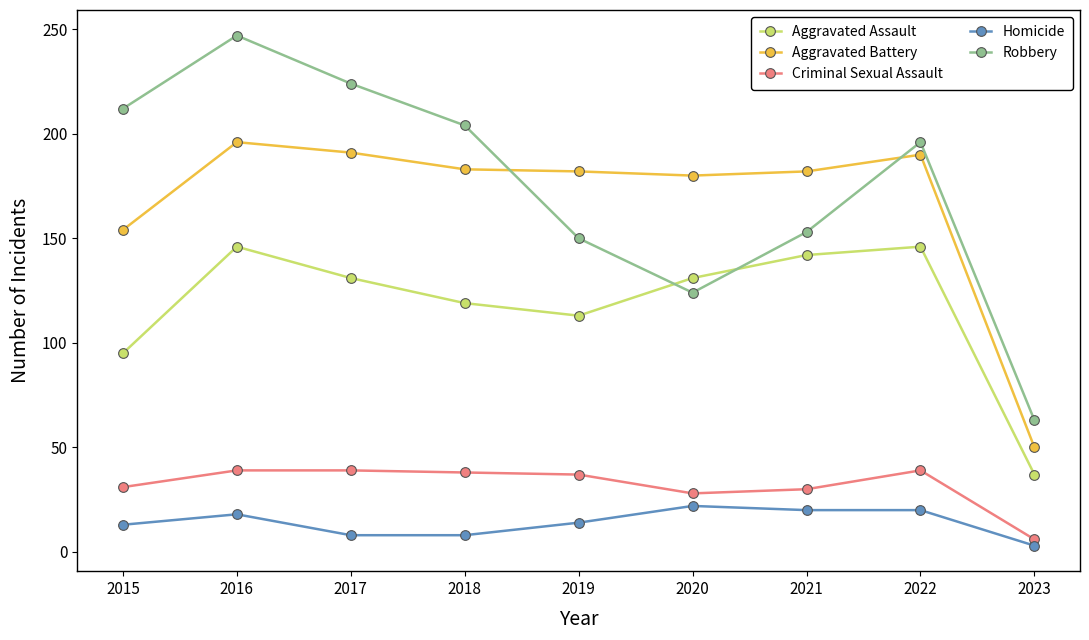

True or false: Homicide and Robbery intersect in this chart.

False